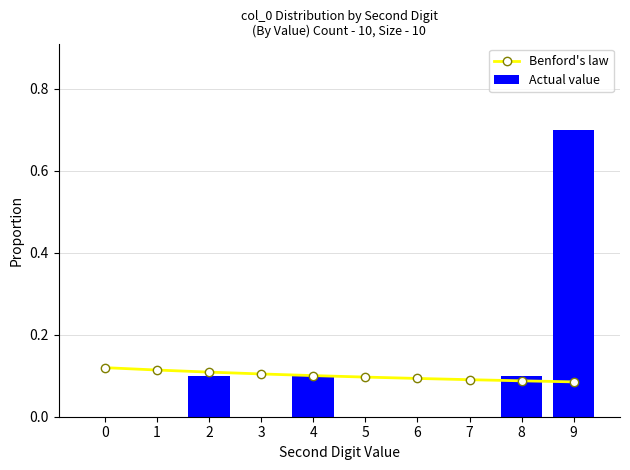

Reading left to right, list all the values displayed in this chart.

Benford's law: 0.1	0.1	0.1	0.1	0.1	0.1	0.1	0.1	0.1	0.1
Actual value: 0.0	0.0	0.1	0.0	0.1	0.0	0.0	0.0	0.1	0.7